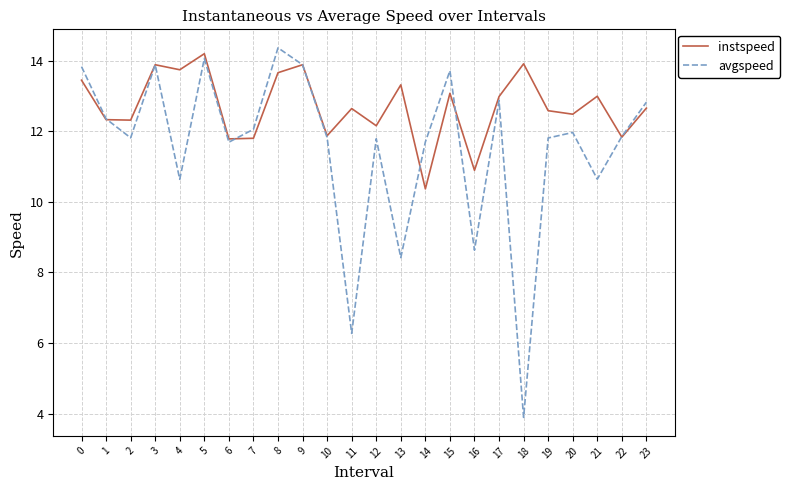

Rank the series by their average value, from highest to lowest.

instspeed, avgspeed